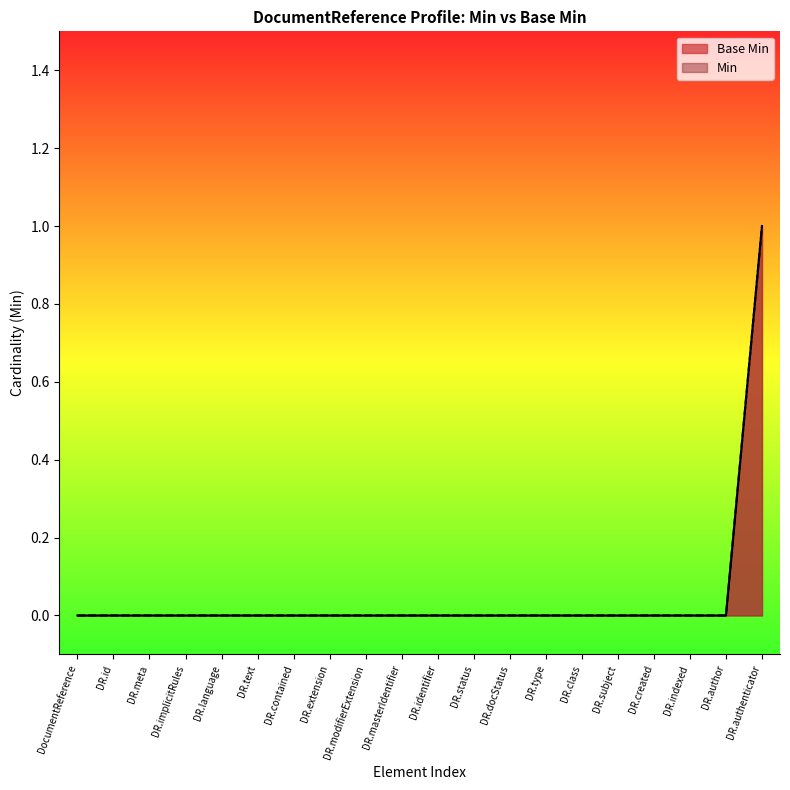

What position from the left is DR.authenticator?

20